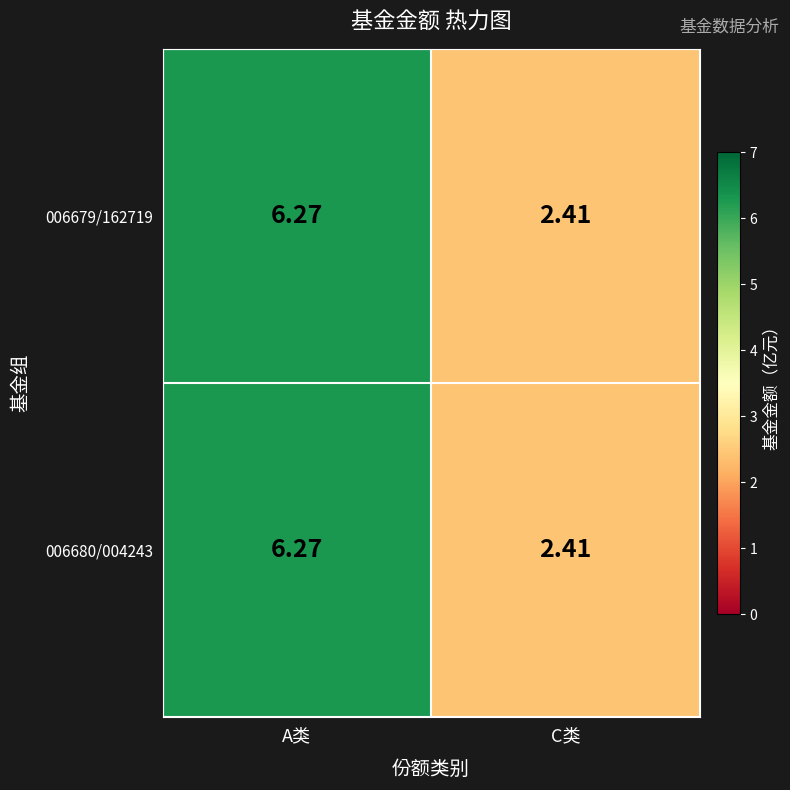

How many series are shown in this chart?

2